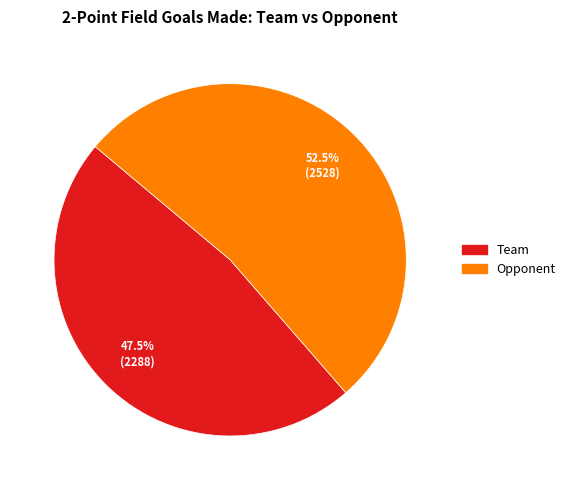

What portion of the pie excludes Opponent?

47.5%